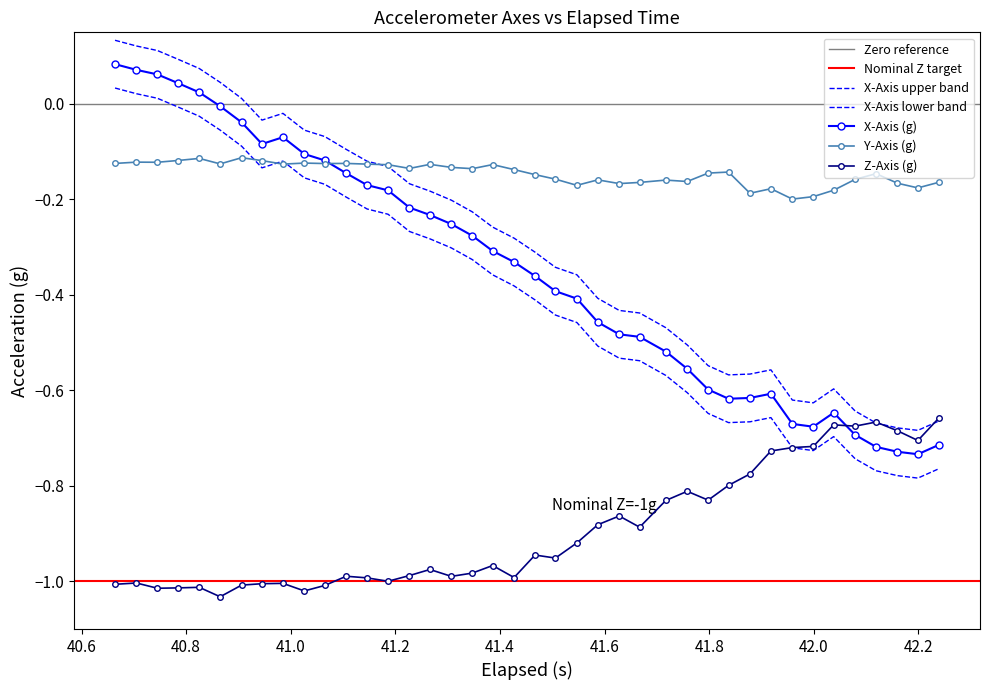

What is the maximum value for Y-Axis (g)?

-0.1